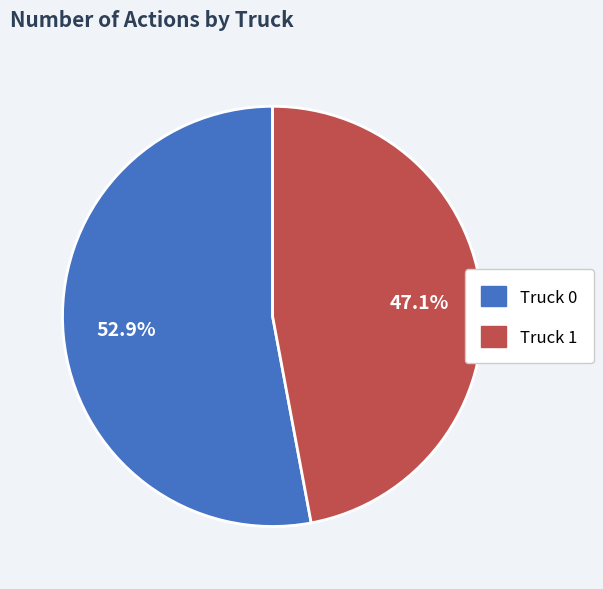

How many slices are in this pie chart?

2